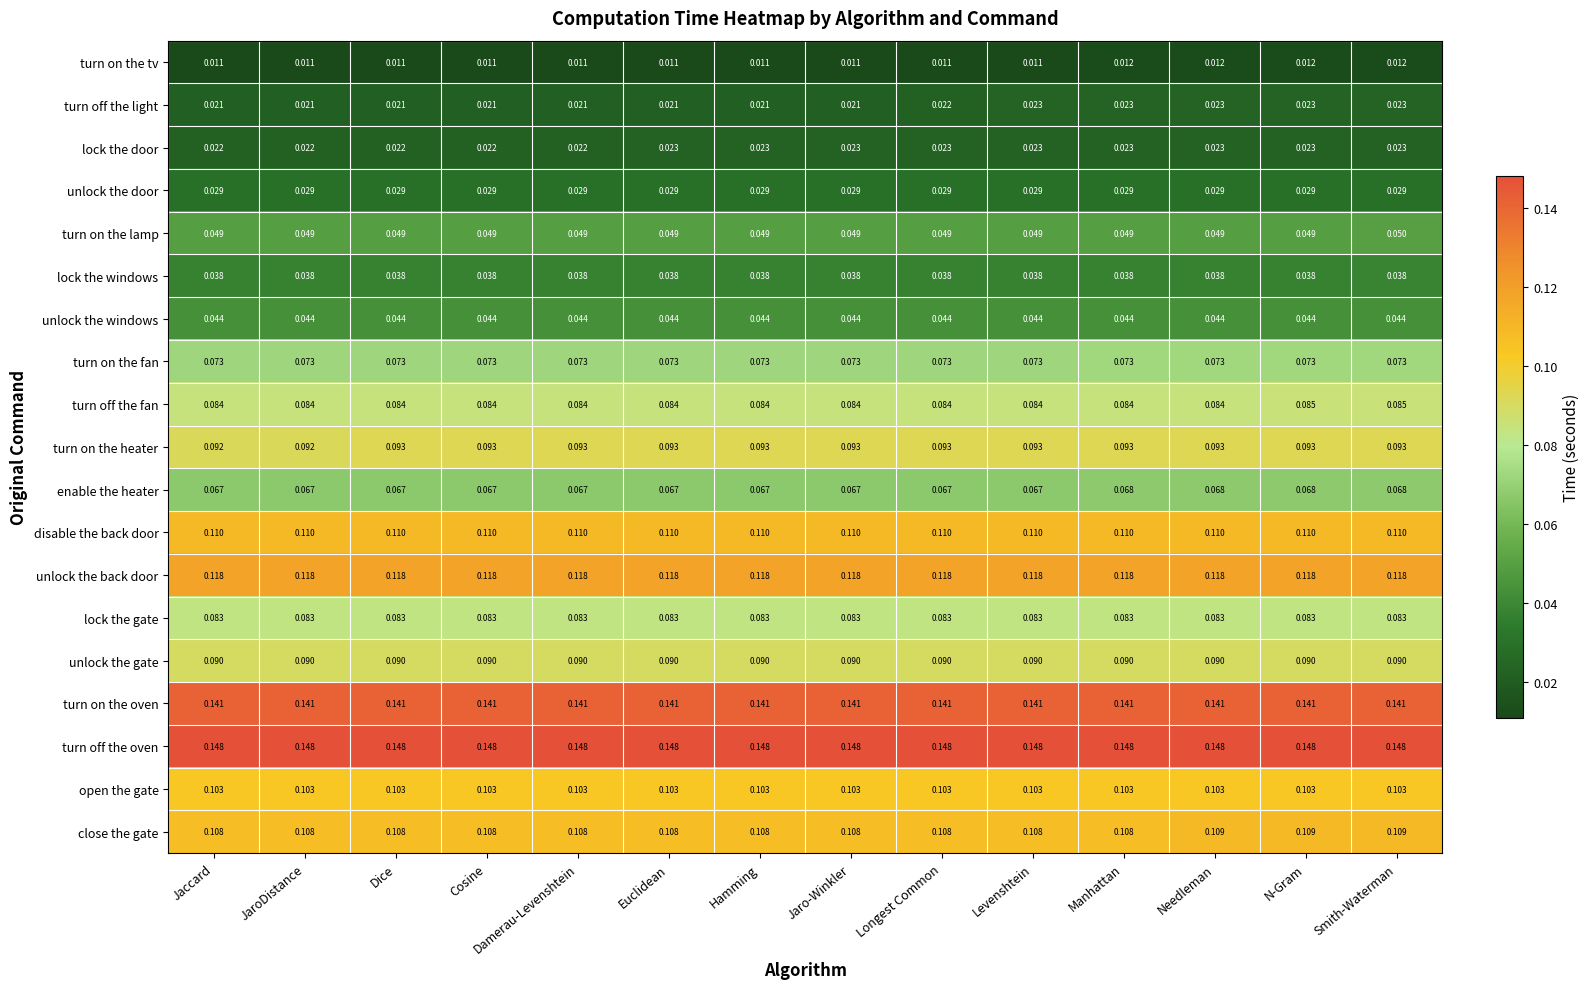

Which series has the widest spread of values?

turn off the light